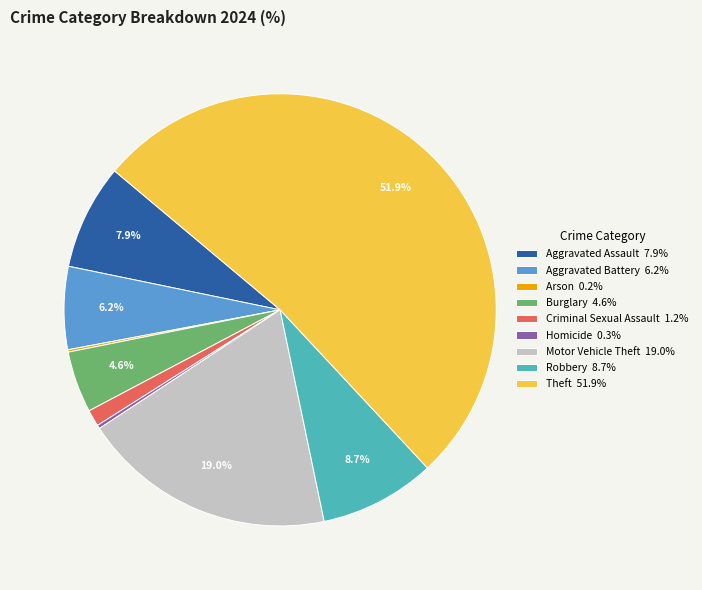

Combined, what portion of the pie is Aggravated Assault and Theft?

59.8%